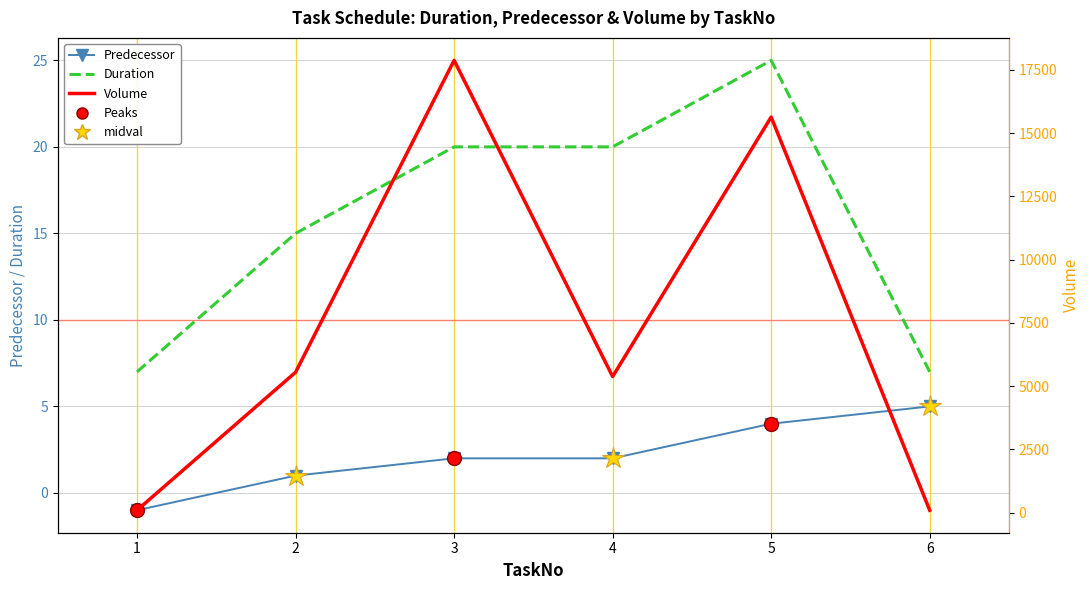

Which series has the widest spread of values?

Volume